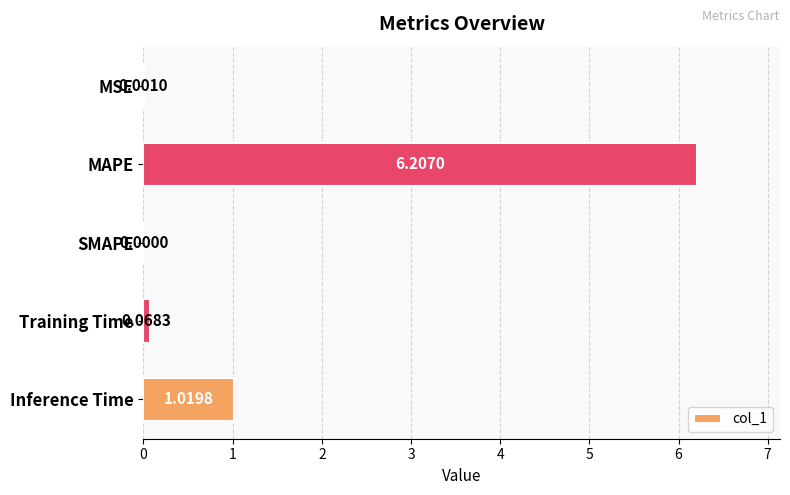

At which category does the chart reach its peak across all series?

MAPE